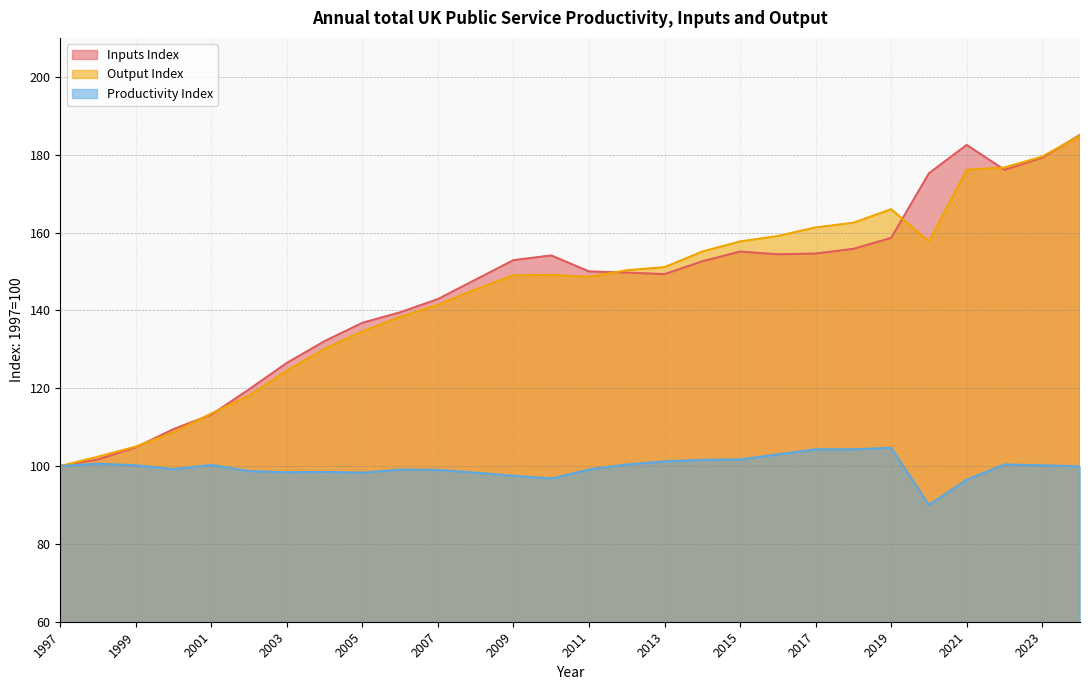

What are all the series names shown in the legend?

Inputs Index, Output Index, Productivity Index